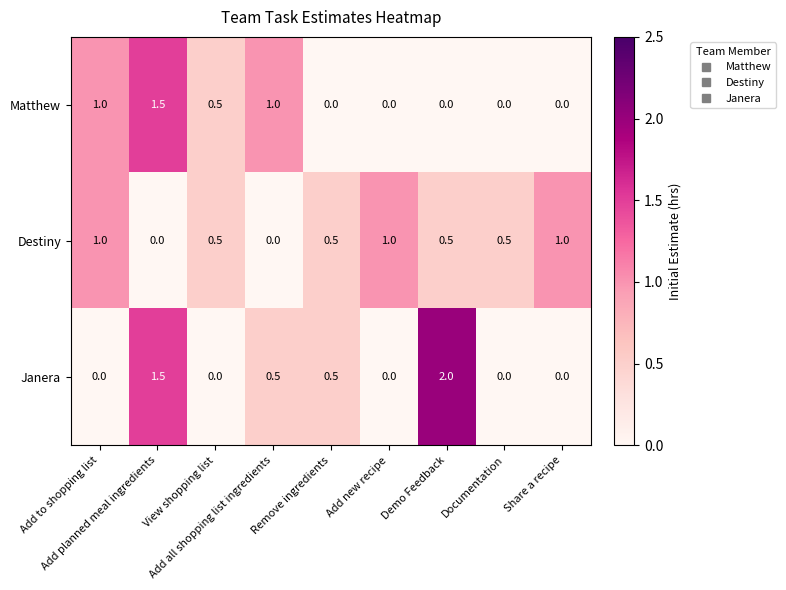

Which series has the largest range (max minus min)?

Janera